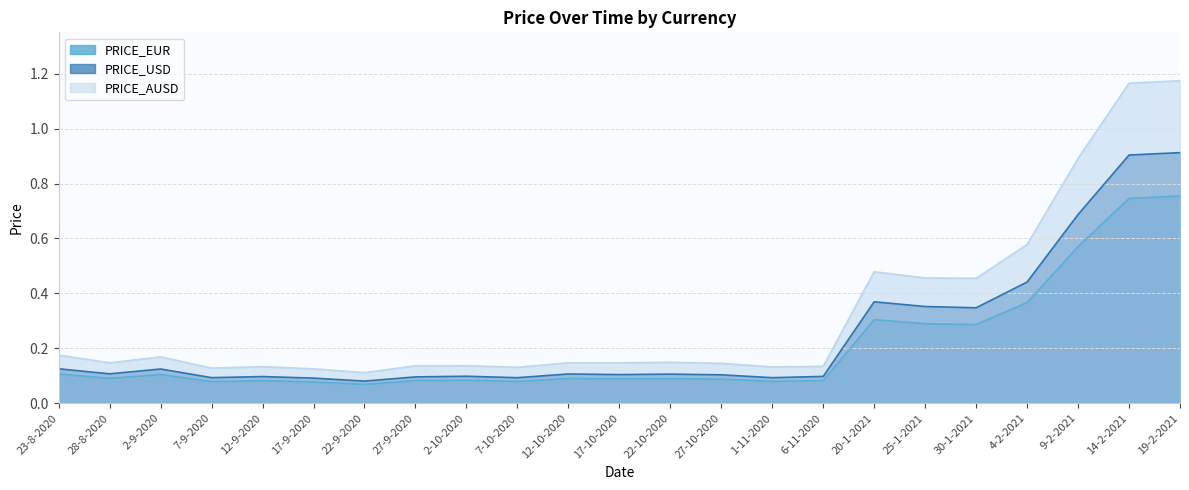

What is the label of the 19th point from the left?

30-1-2021